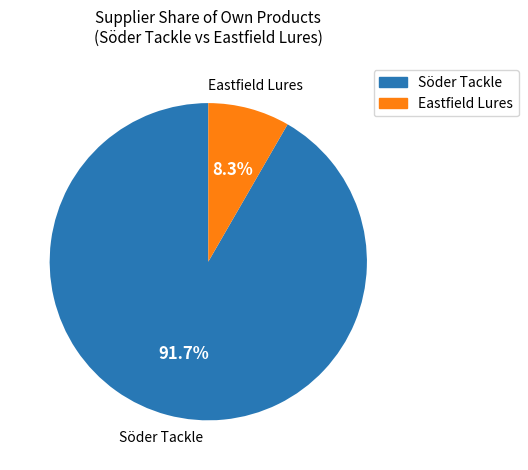

Does any single category account for the majority?

Yes